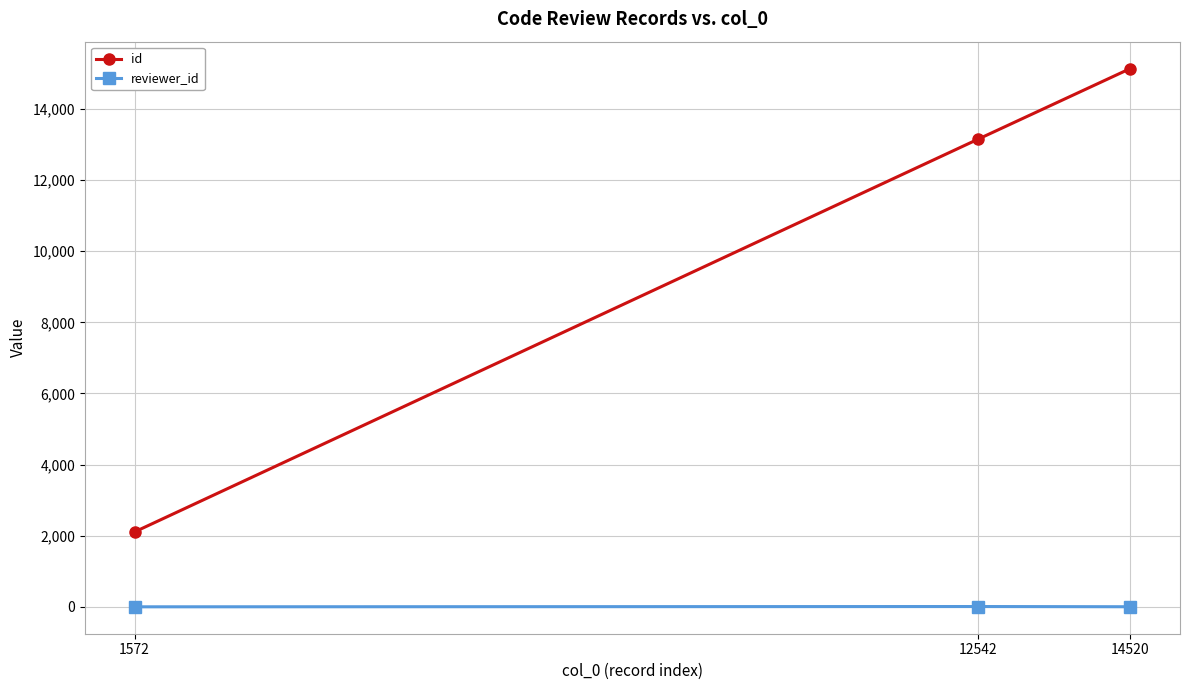

Which series has the widest spread of values?

id